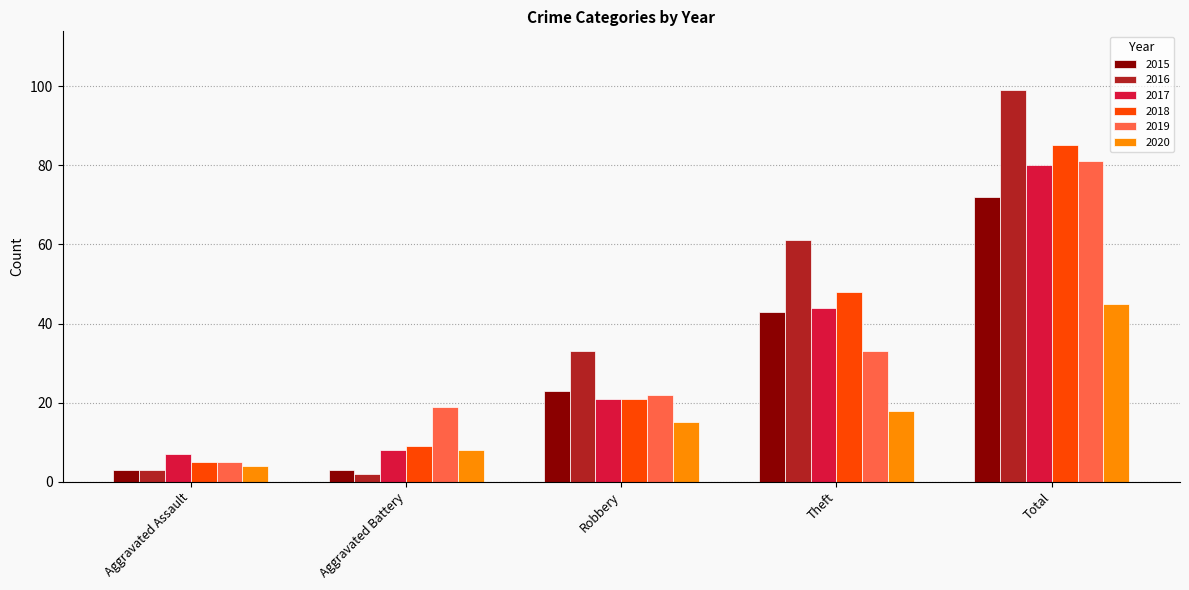

What is the average value of the 2015 series?

29